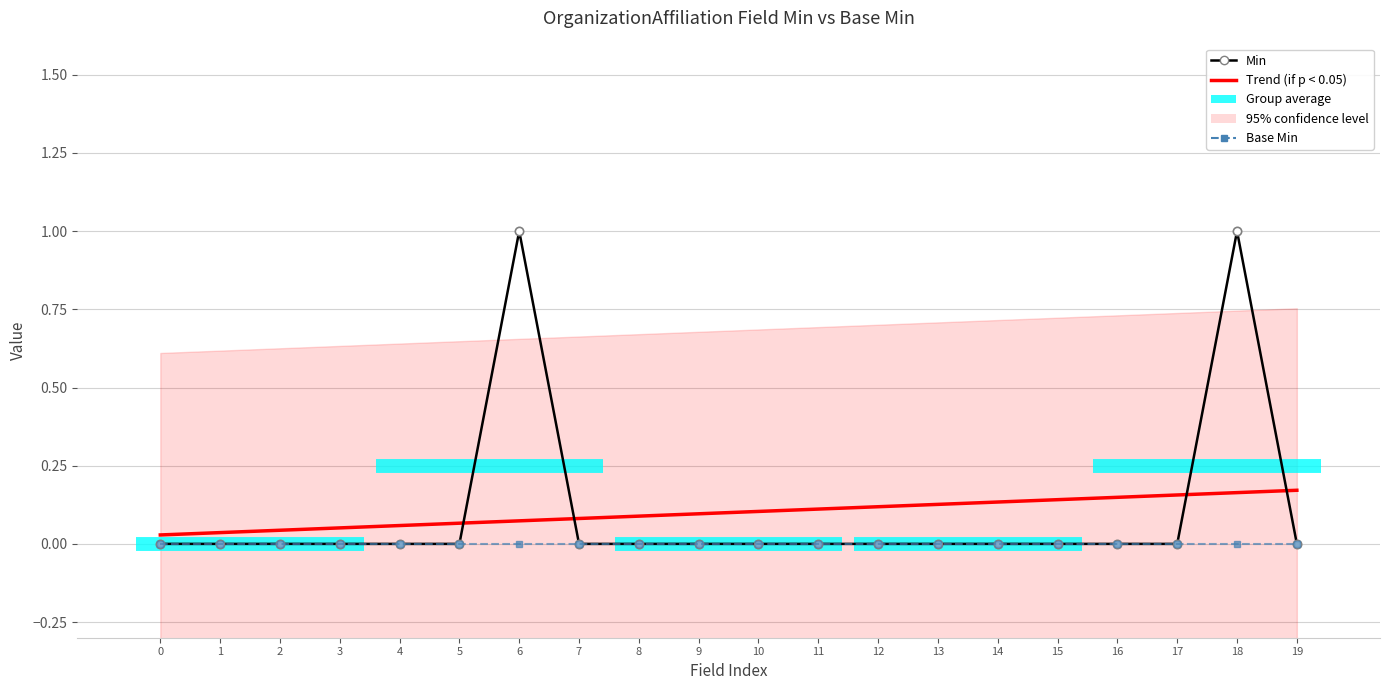

True or false: Base Min has more than 0 interior local peaks.

False